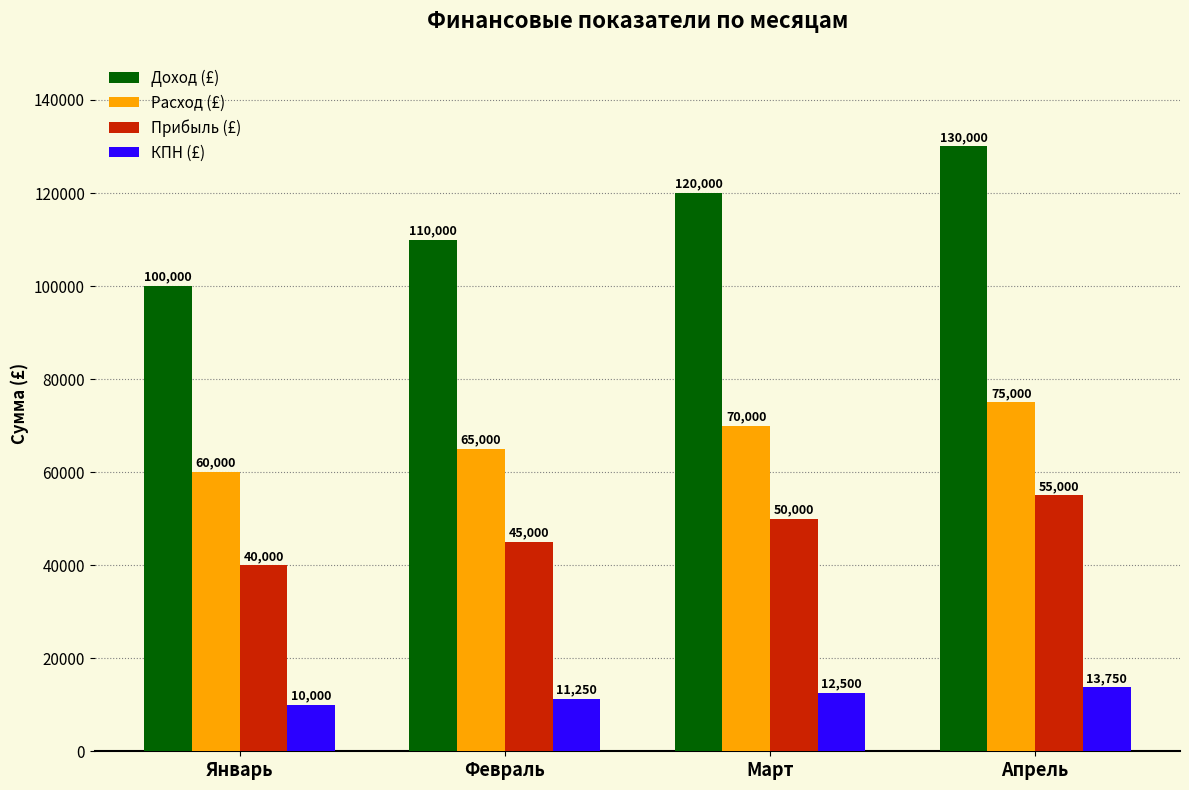

What is the difference between the second highest and minimum values in the Прибыль (£) series?

10000